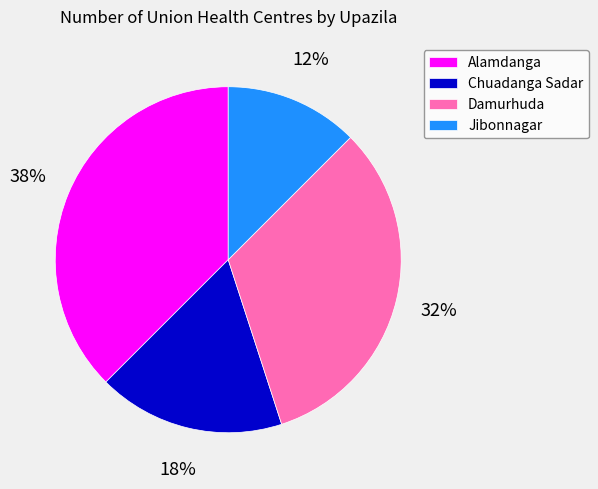

Does Jibonnagar account for over 50% of the chart?

No